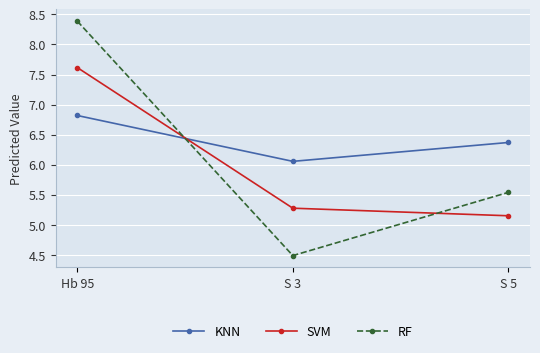

List the series in order of their peak value, highest first.

RF, SVM, KNN